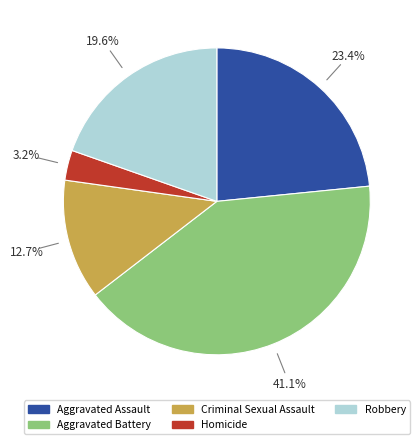

Is there a majority slice in this chart?

No